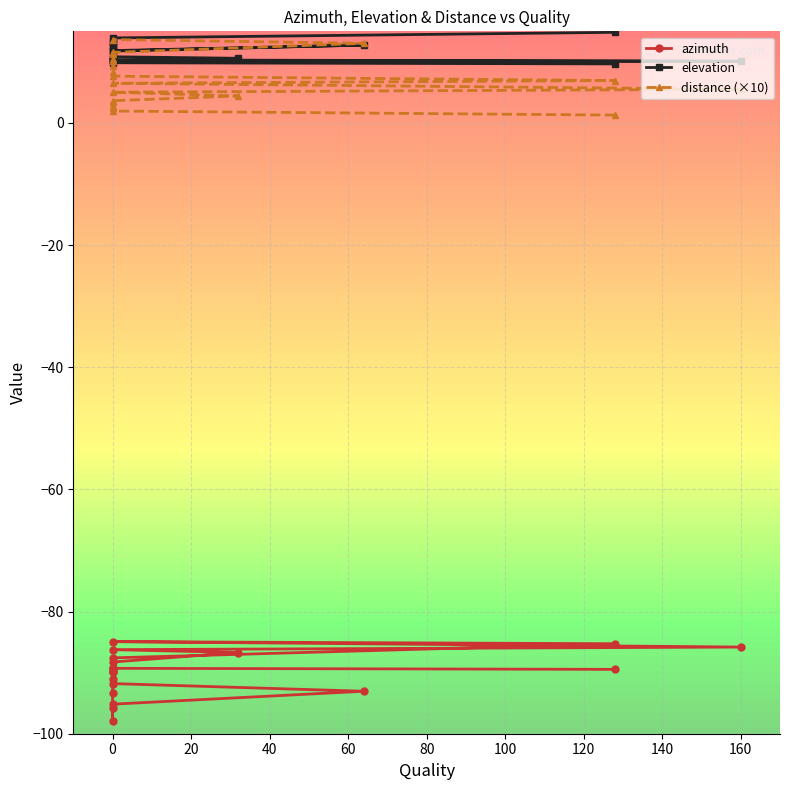

True or false: elevation and azimuth cross at least once.

False